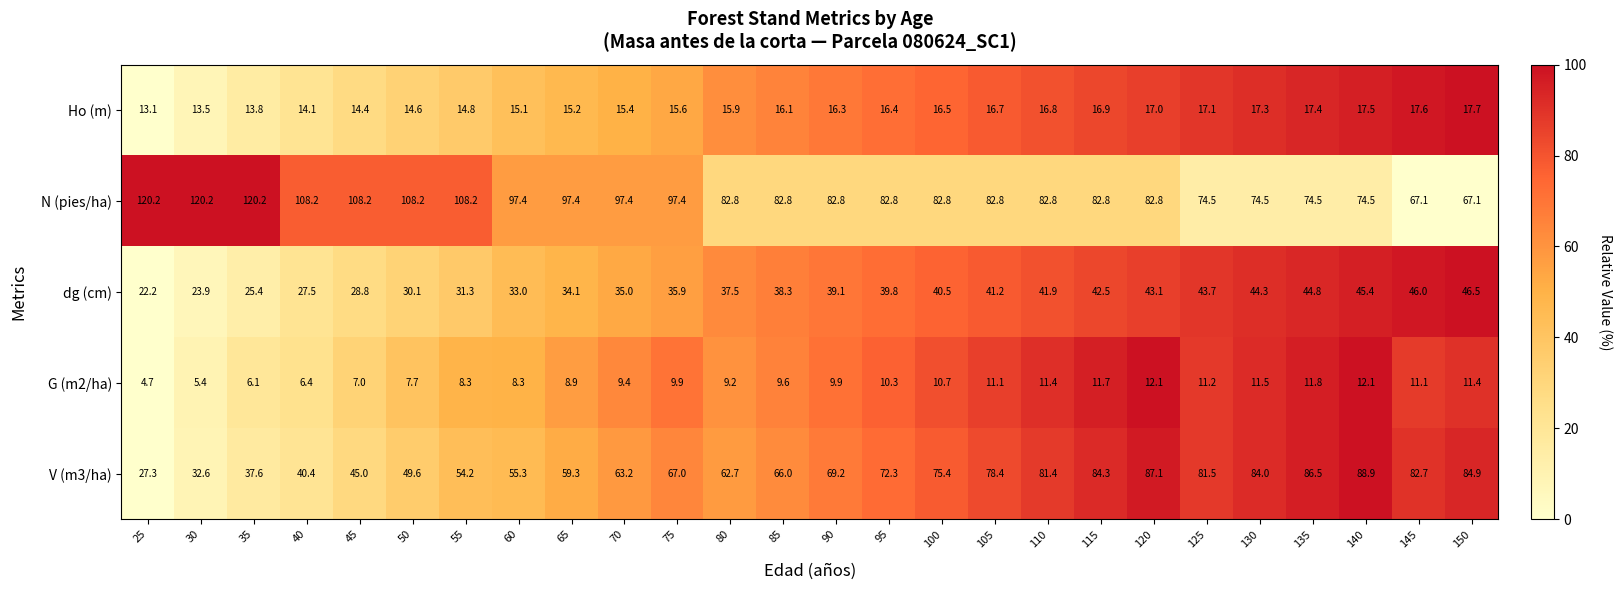

Which series has the largest total across all categories?

N (pies/ha)